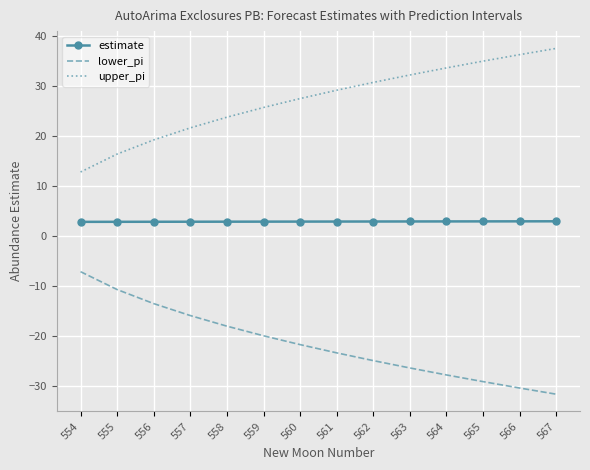

True or false: estimate and upper_pi intersect in this chart.

False